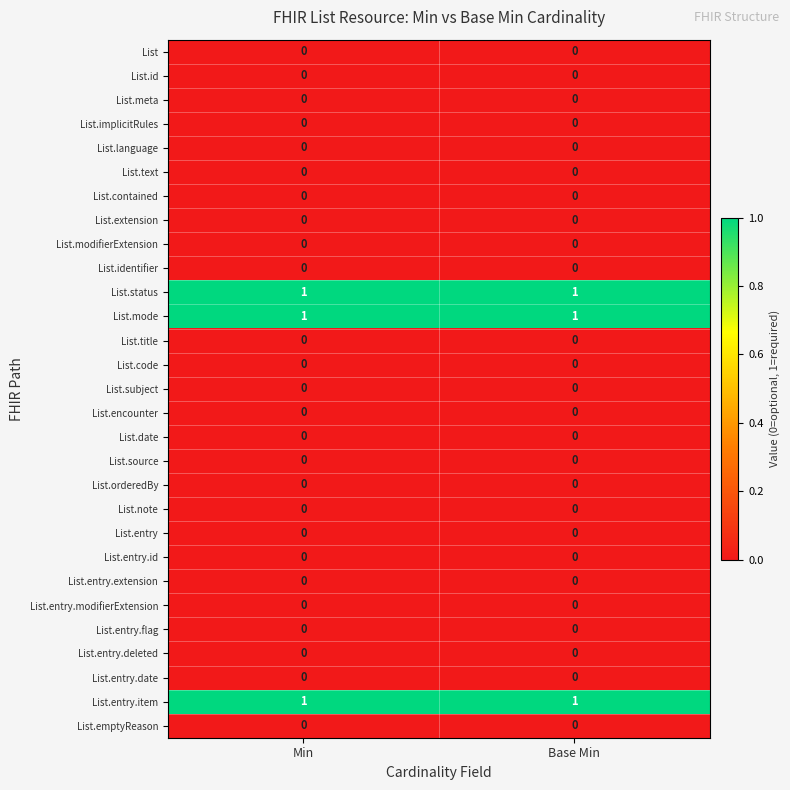

Is the value of List.mode at Base Min greater than the value of List.text at Base Min?

Yes